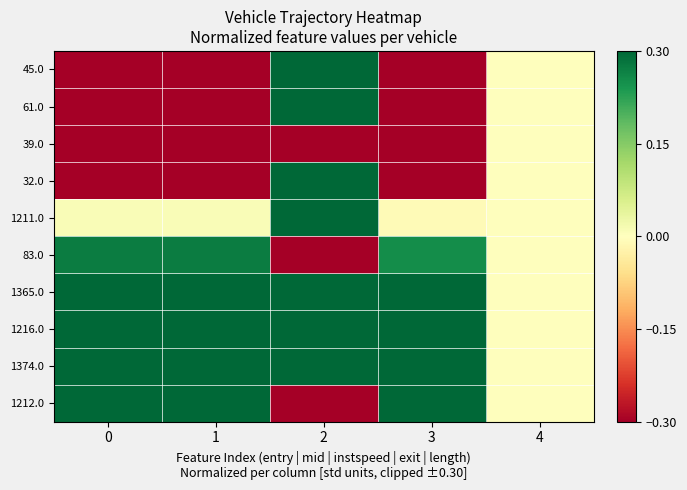

What is the smallest value displayed?

-0.3